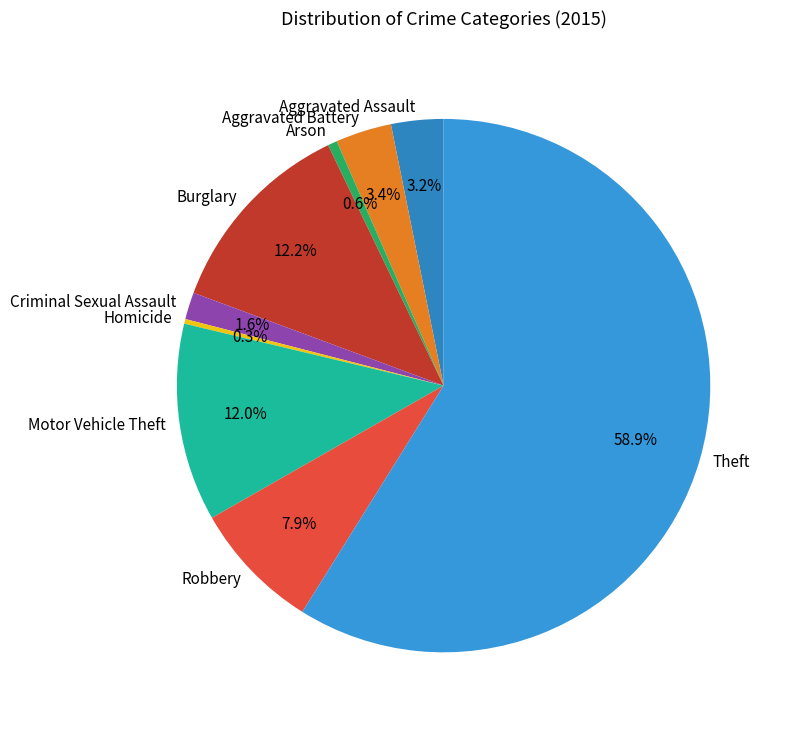

Is there any slice that represents more than half of the pie?

Yes